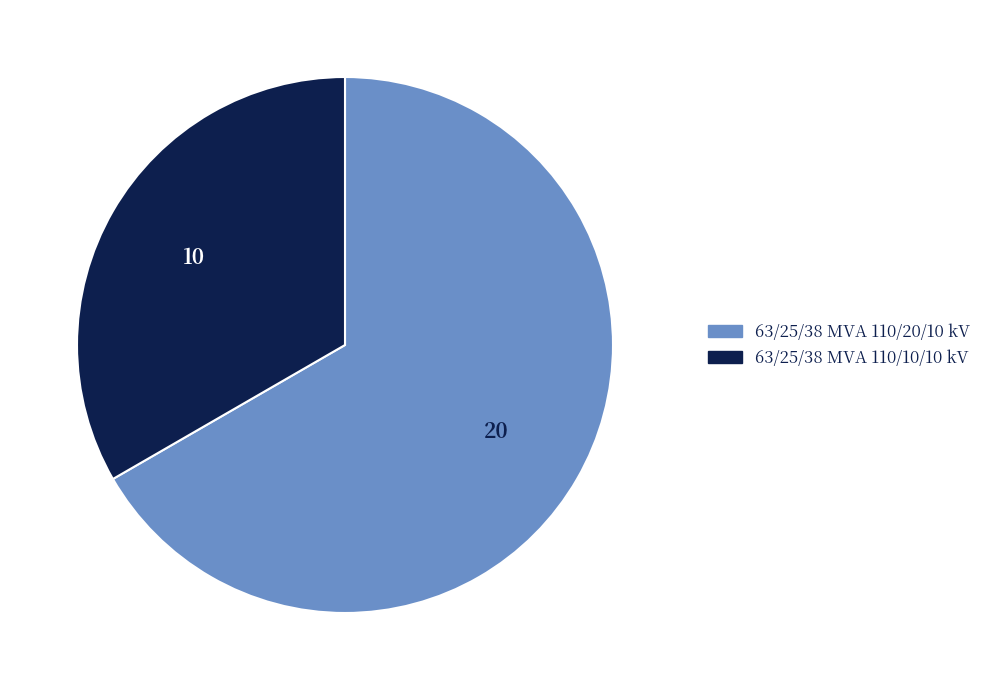

Does 63/25/38 MVA 110/10/10 kV account for over 50% of the chart?

No